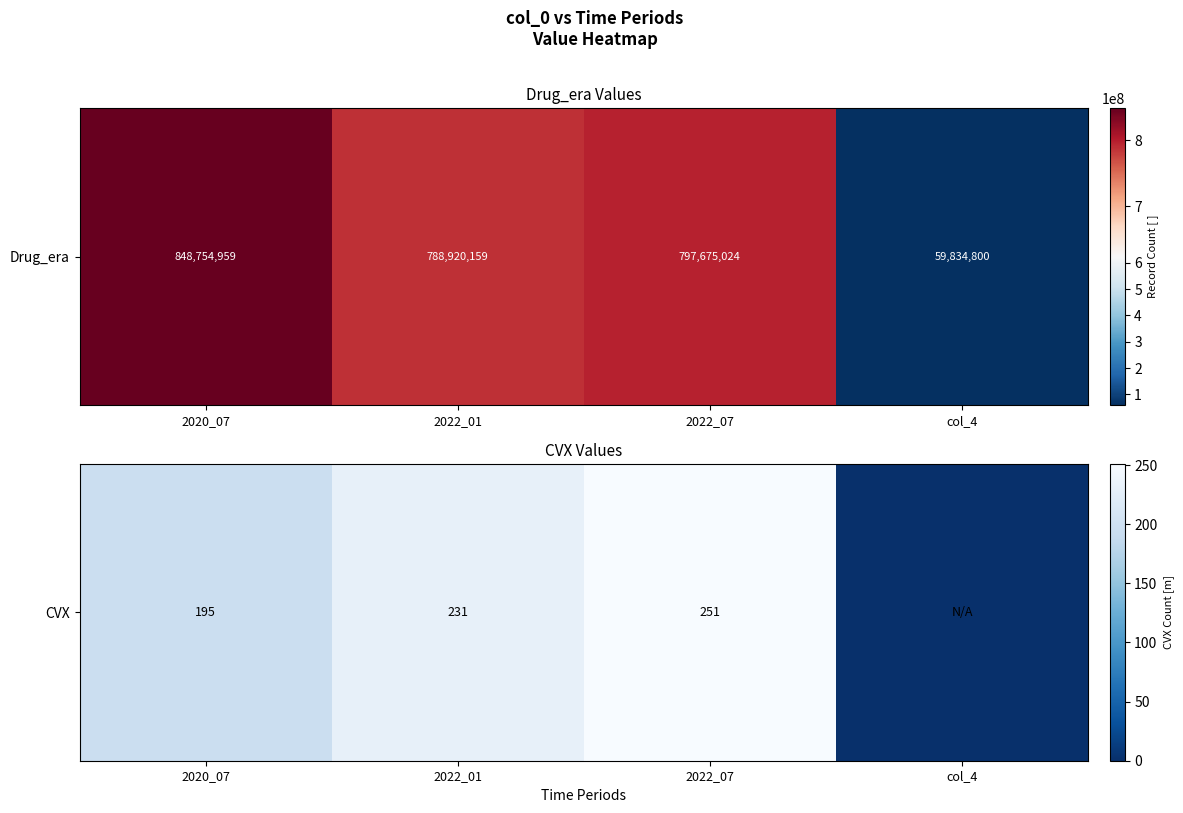

How many positive values are there?

3